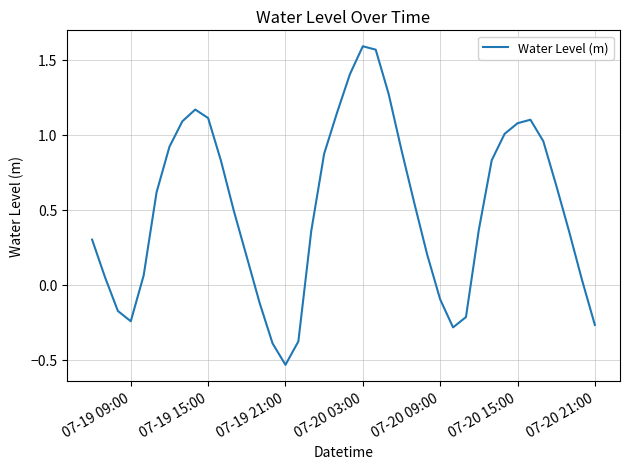

Which label corresponds to the smallest value in the chart?

07-19 21:00